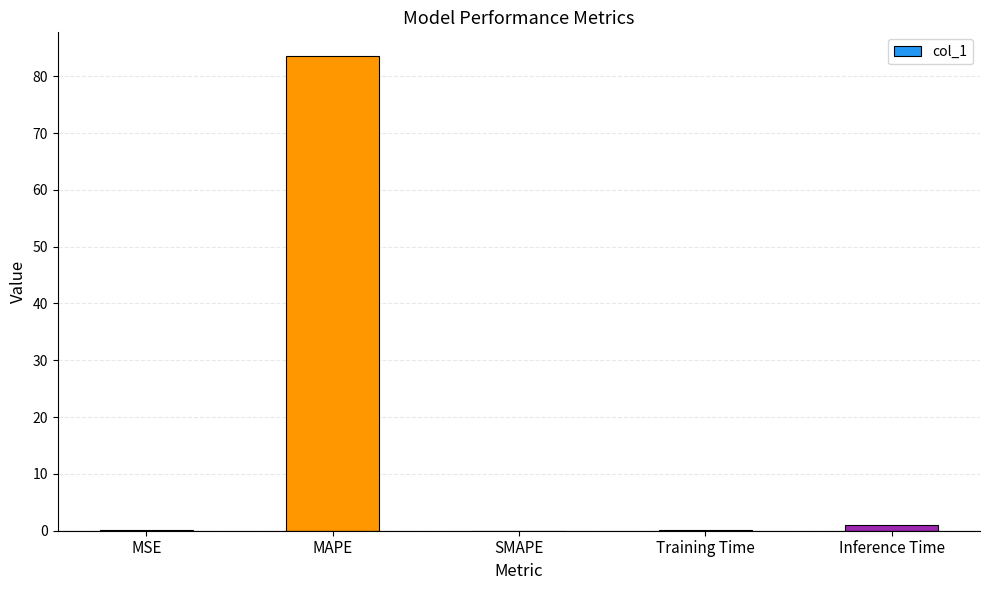

What is the greatest value displayed?

83.5